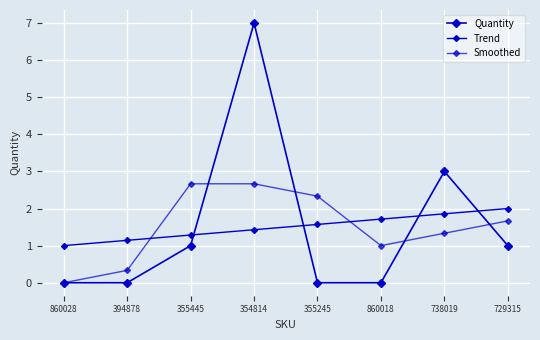

How many data points does each series have?

8